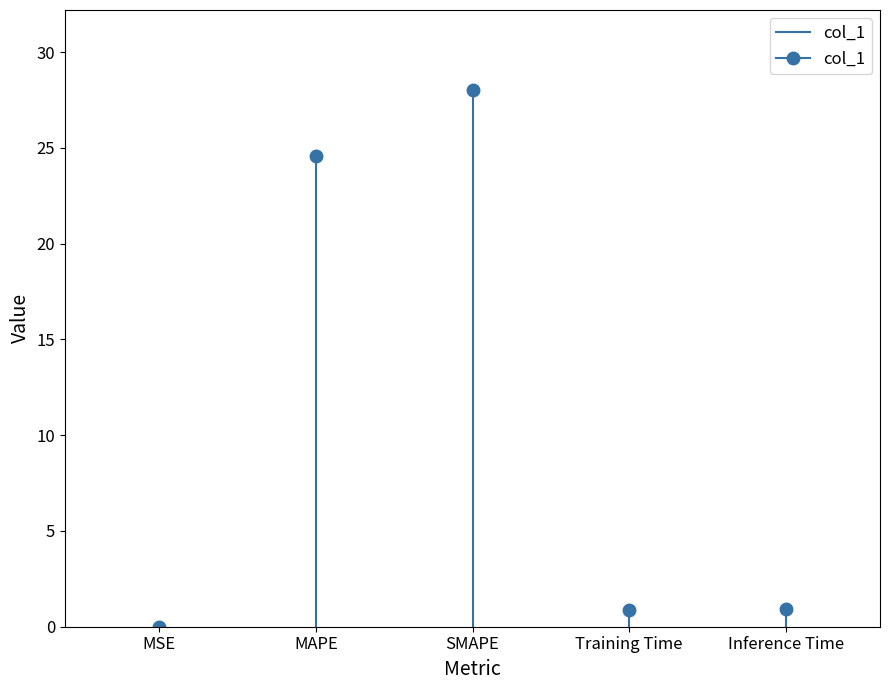

Count the values in the range 0 to 1.

2